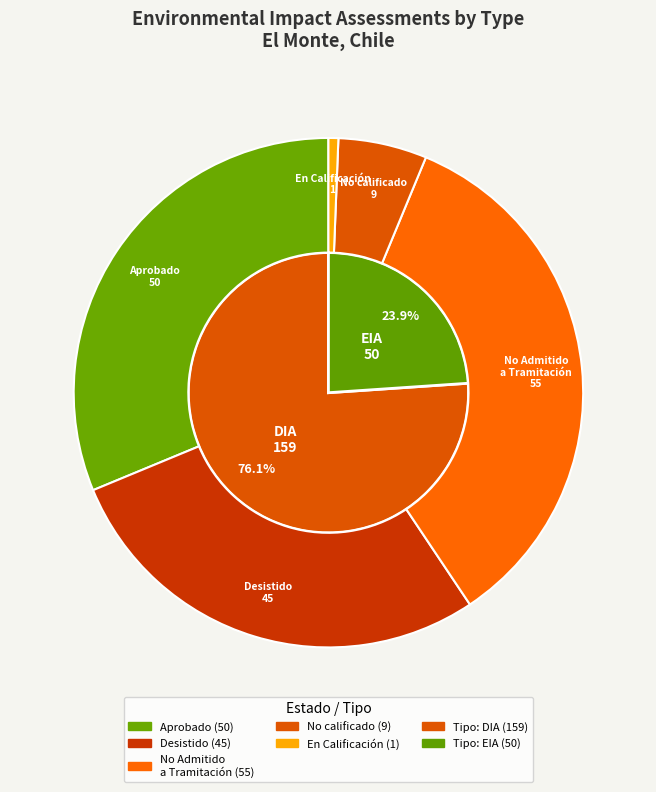

How much of the chart is everything except EIA?

76.1%